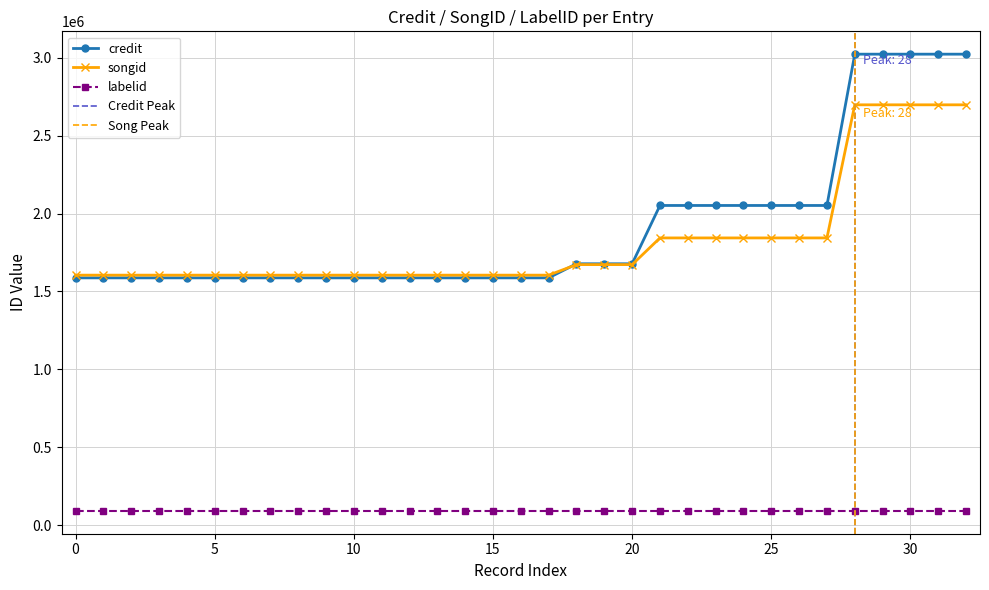

True or false: credit and songid cross at least once.

True